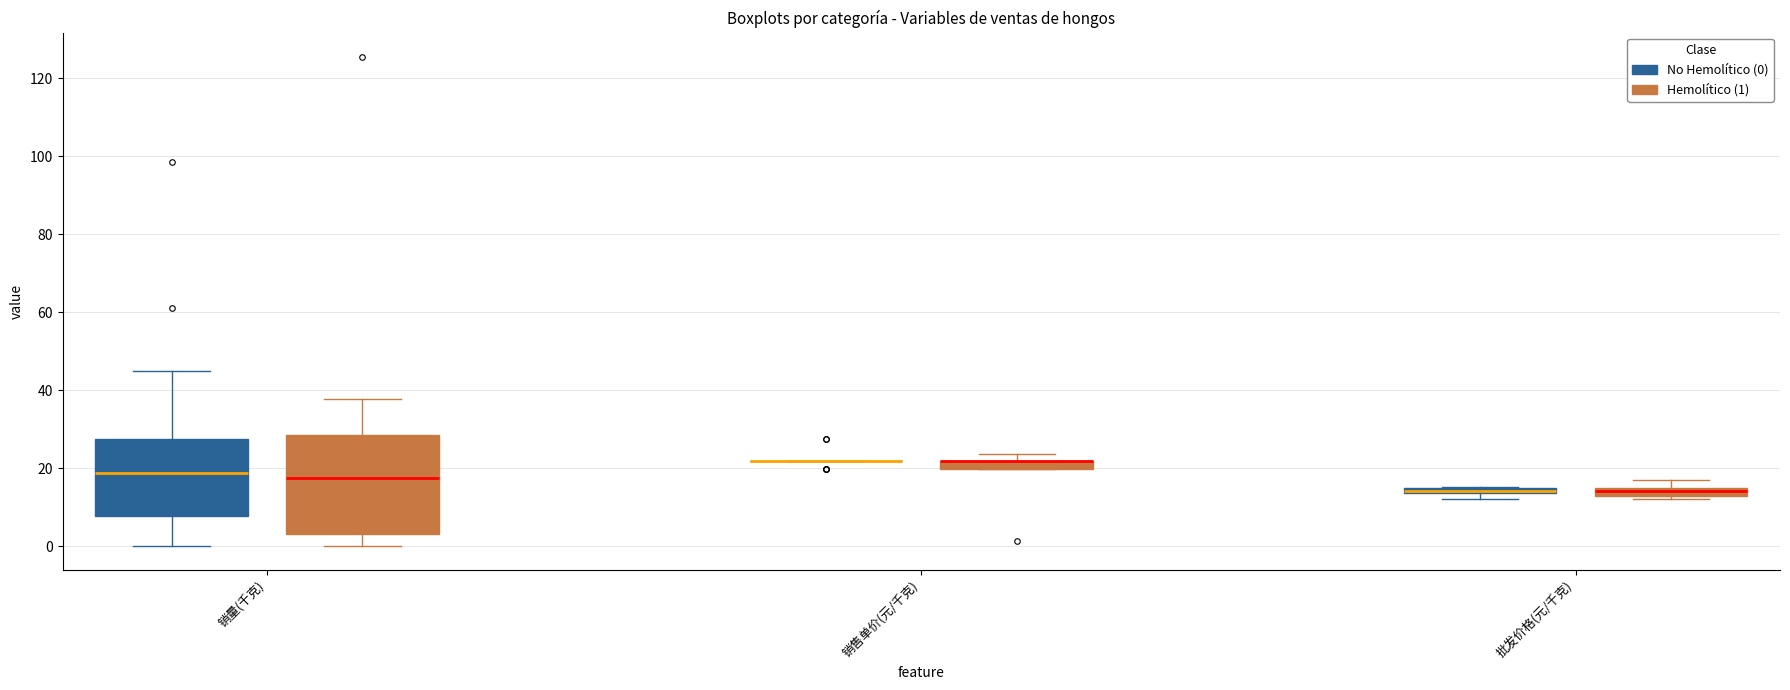

Which box is the tallest, from its lower edge to its upper edge?

销量(千克) (Hemolítico (1))